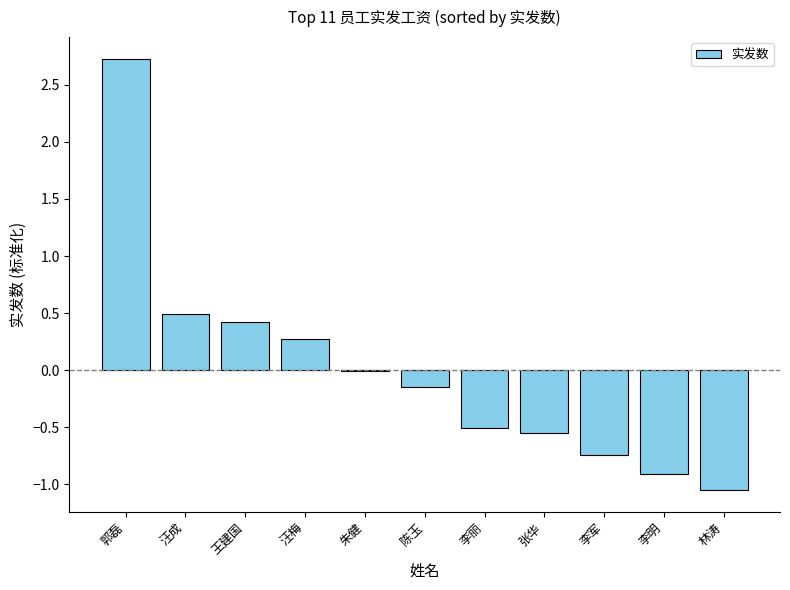

Between 陈玉 and 朱健, which is larger?

朱健